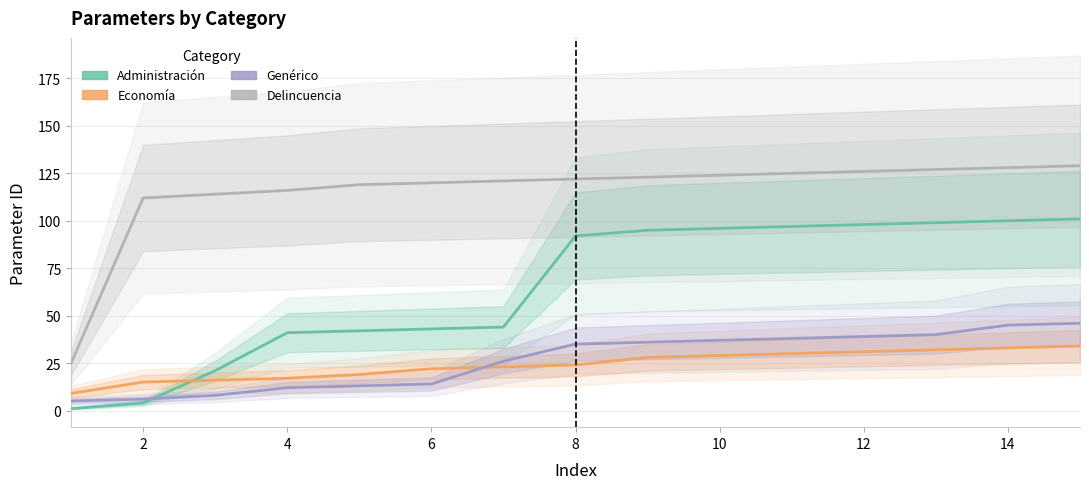

True or false: Administración has more than 1 points higher than both neighbors.

False